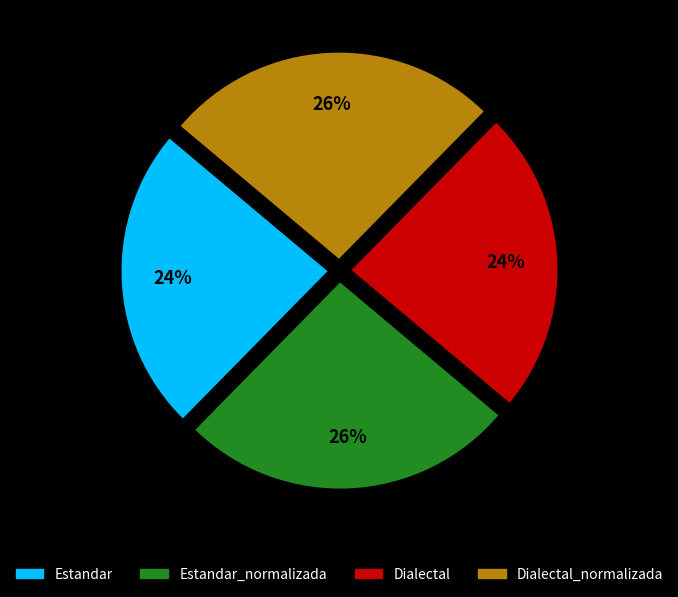

To the nearest percent, what is the average slice percentage?

25%